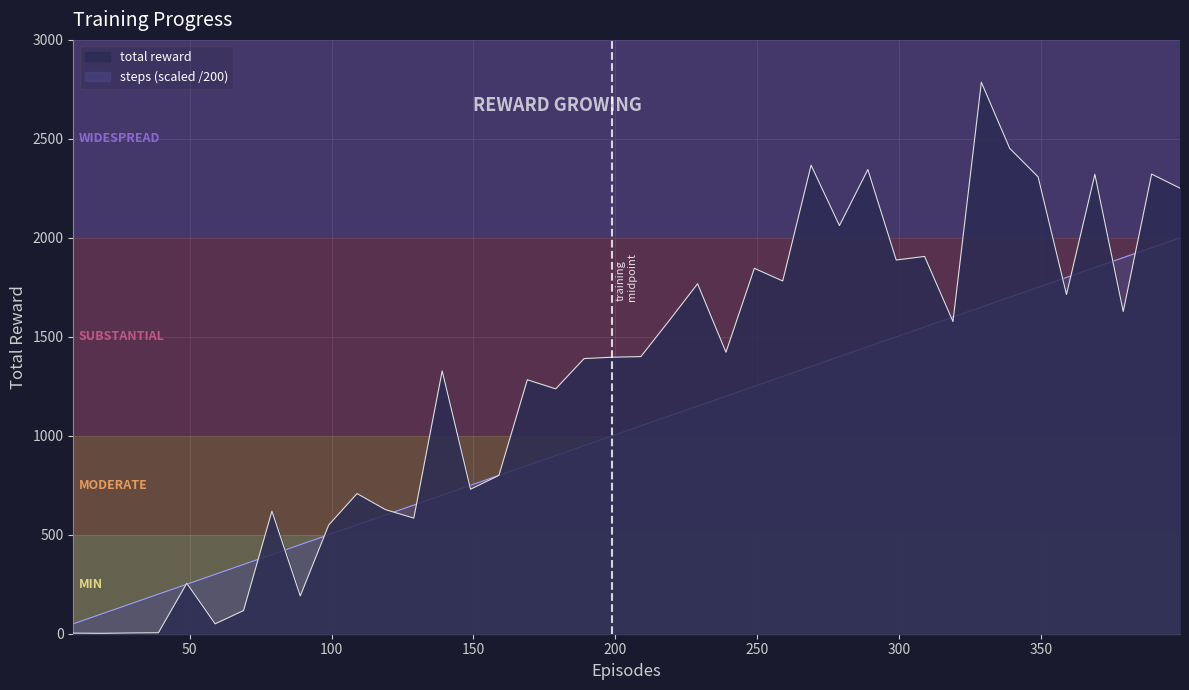

Rank the series by their maximum value, from lowest to highest.

steps (scaled /200), total reward